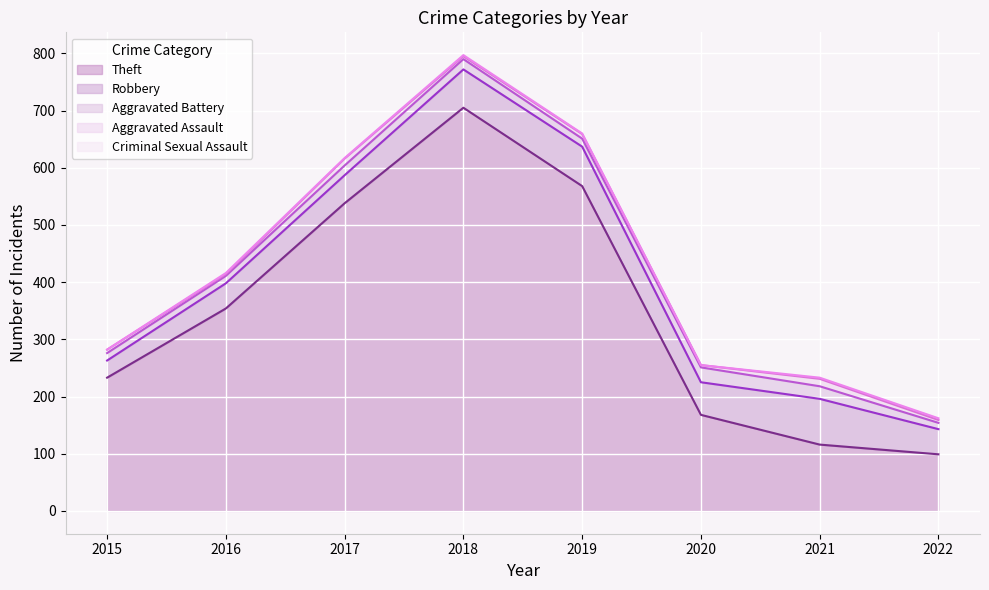

True or false: Criminal Sexual Assault and Aggravated Assault intersect in this chart.

False